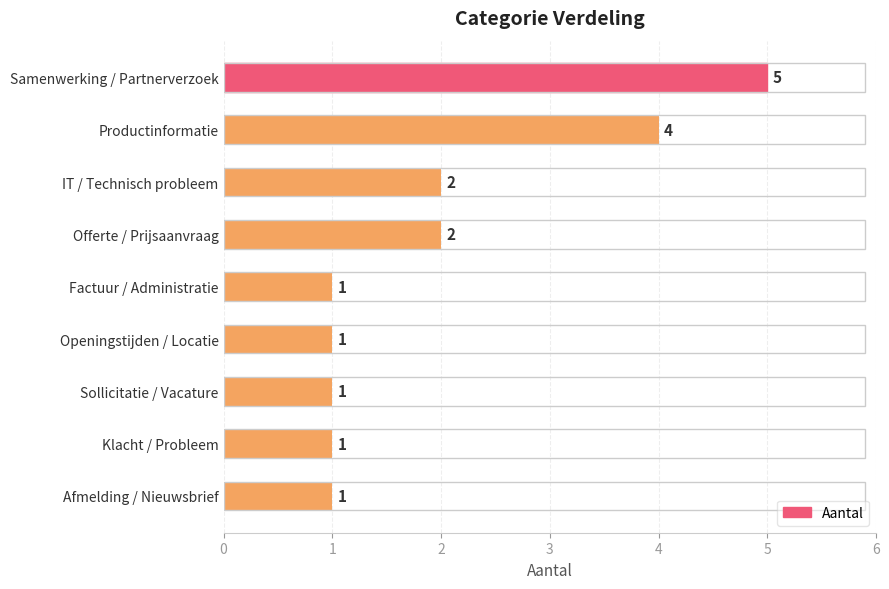

True or false: the data shows 1 at Afmelding / Nieuwsbrief.

True